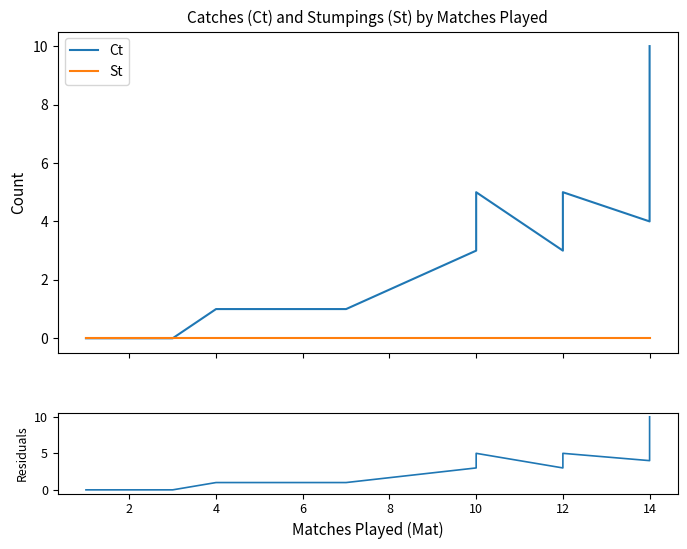

Where is the first local minimum for Ct - St residual?

12